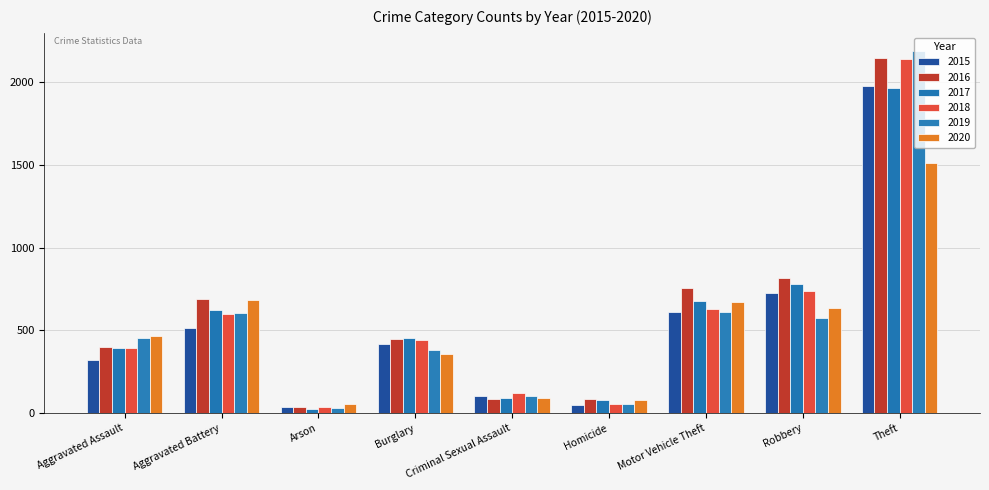

How many groups of bars are there?

9